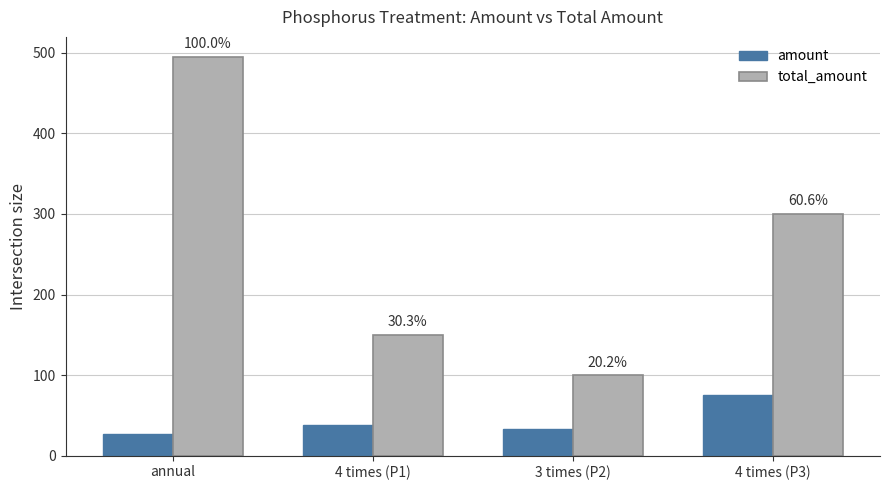

How many groups of bars are there?

4